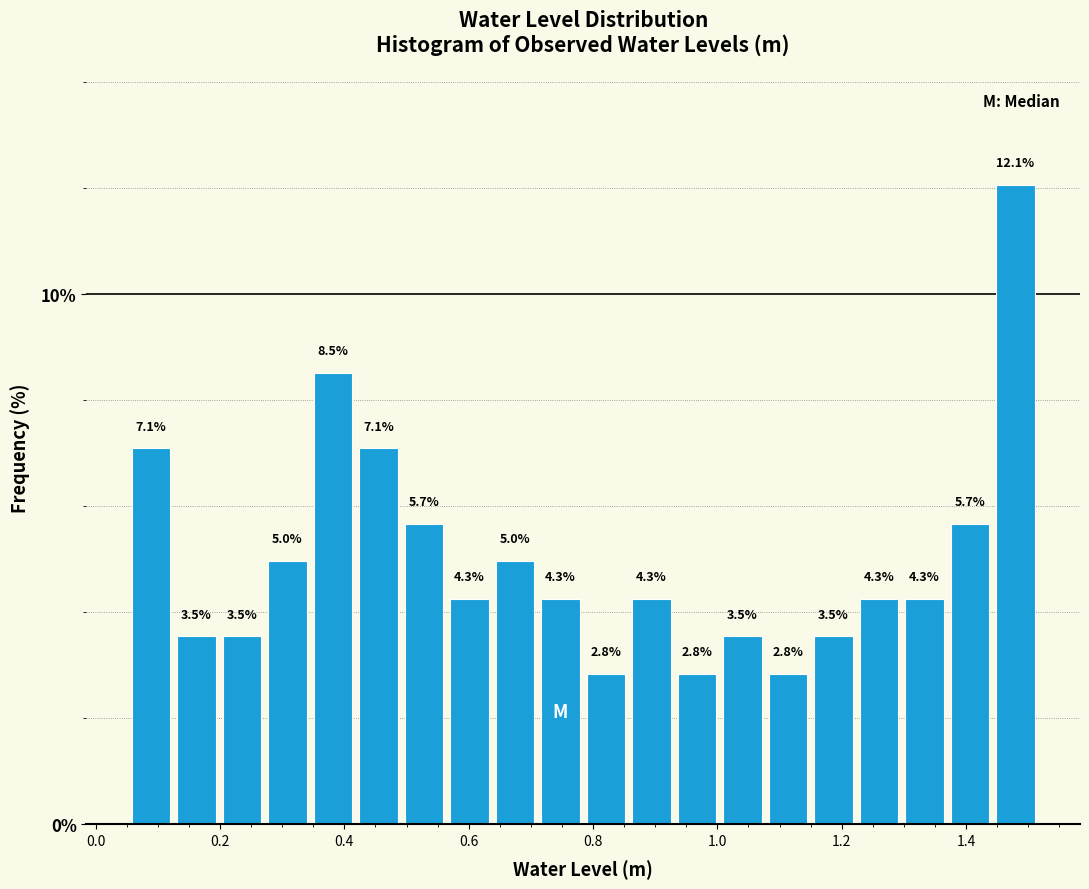

Read against the x-axis, roughly where is the centre of the tallest bar?

1.48